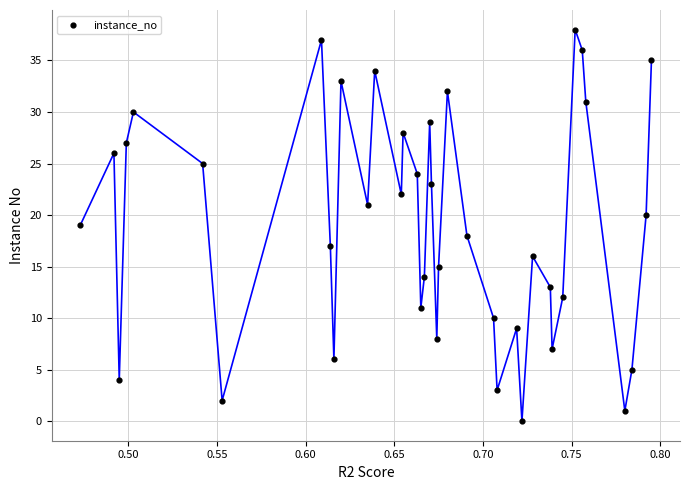

What is the range of Y values (max minus min)?

38